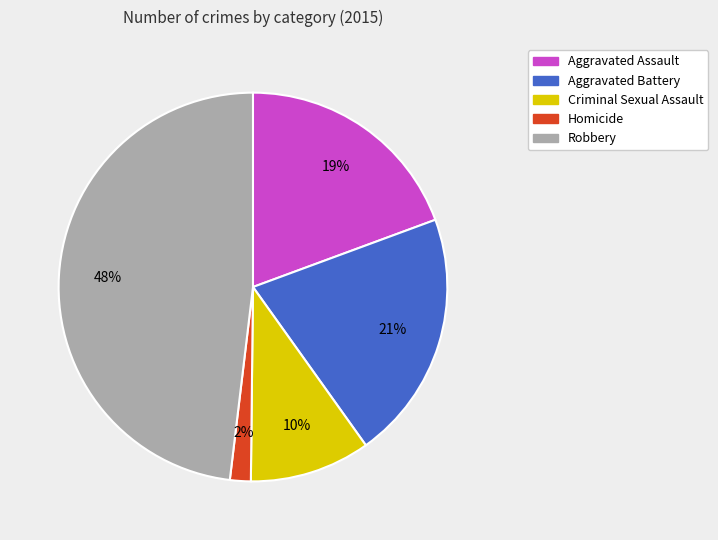

Is the sum of Criminal Sexual Assault and Robbery greater than half?

Yes